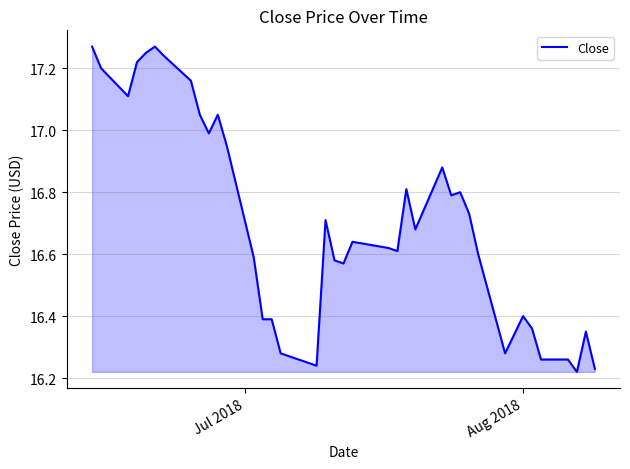

True or false: the data has more than 2 interior local peaks.

True